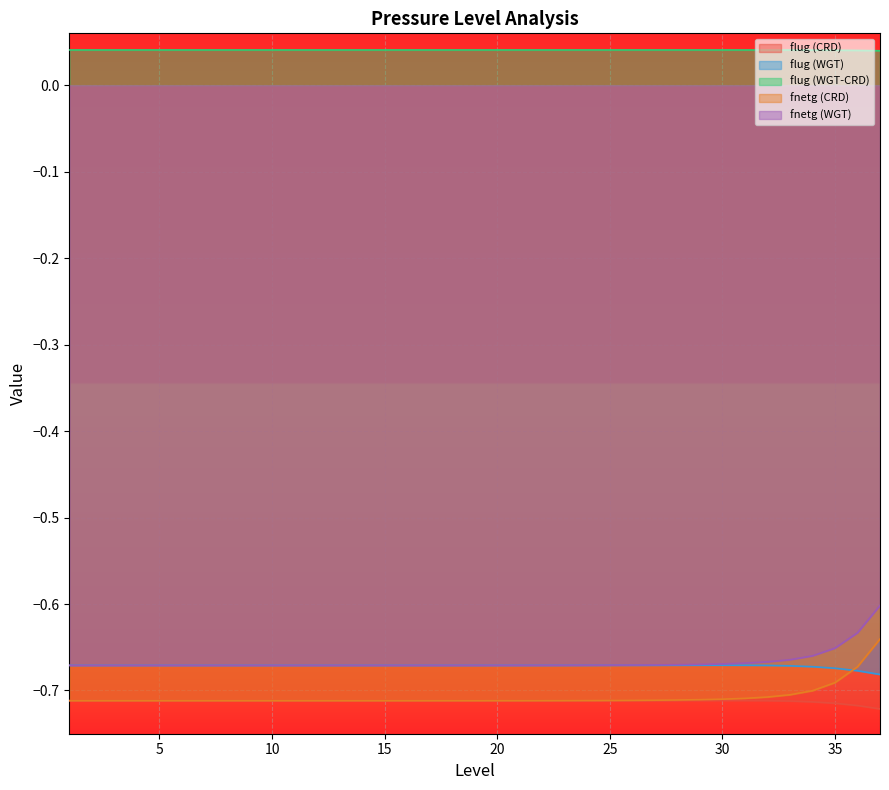

True or false: flug (WGT) and fnetg (WGT) cross at least once.

False